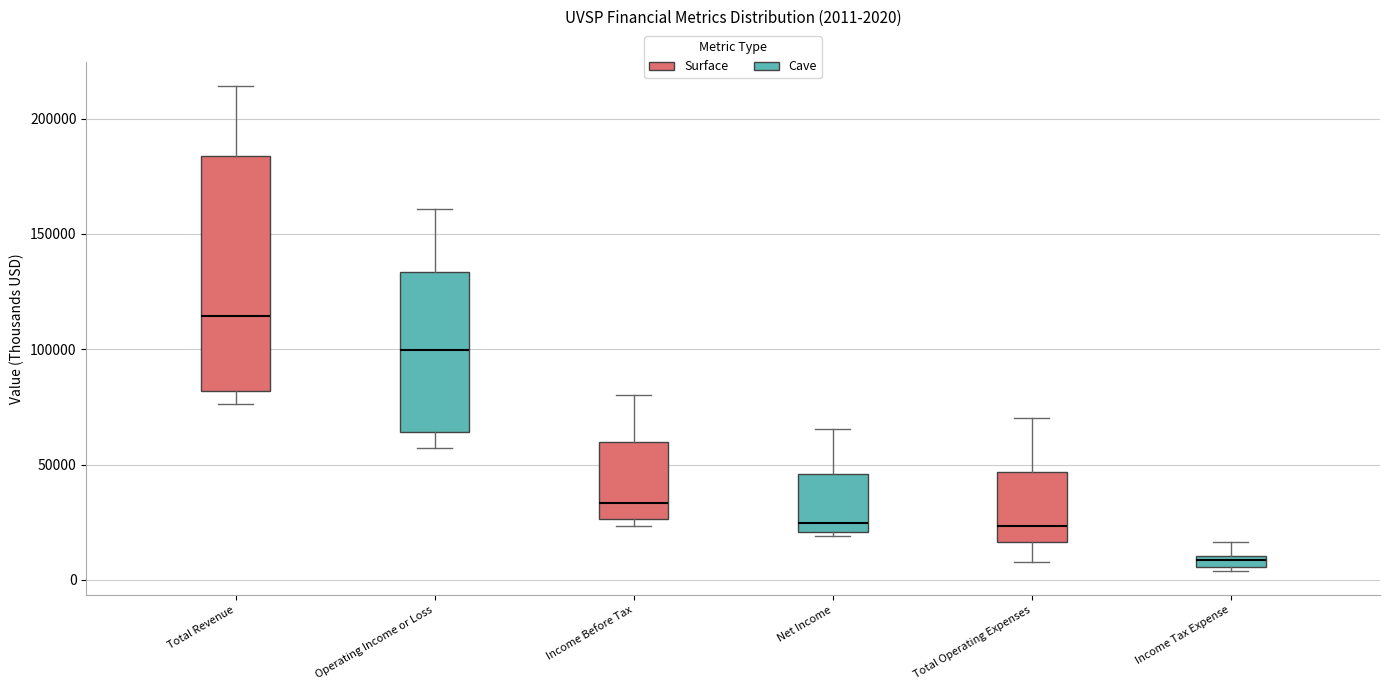

Which box is the tallest, from its lower edge to its upper edge?

Total Revenue